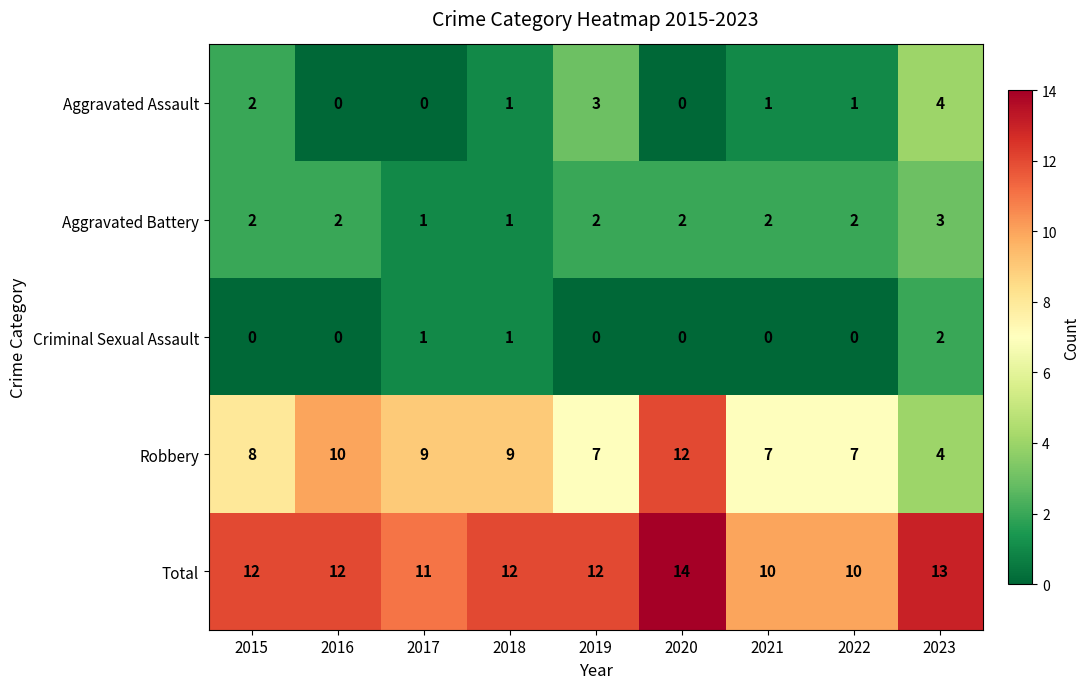

What is the sum of all Aggravated Assault values?

12